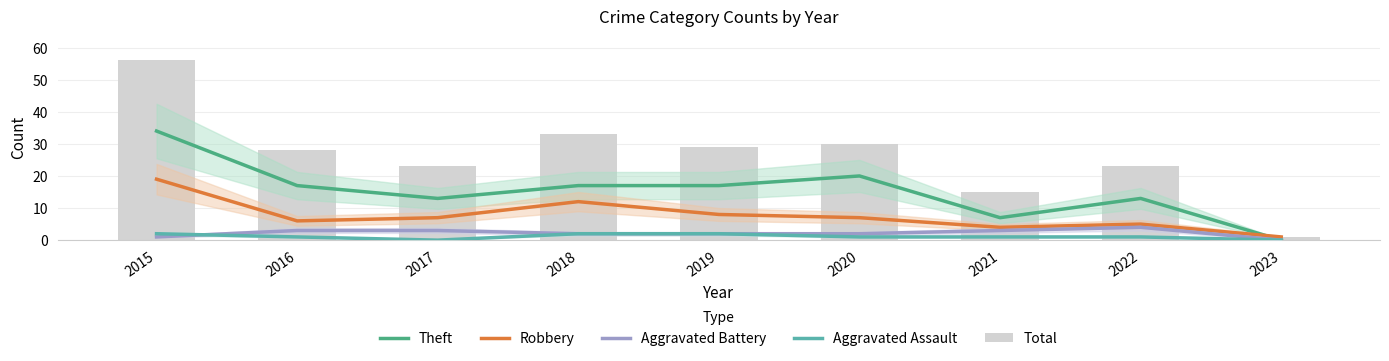

Which series has the largest range (max minus min)?

Total